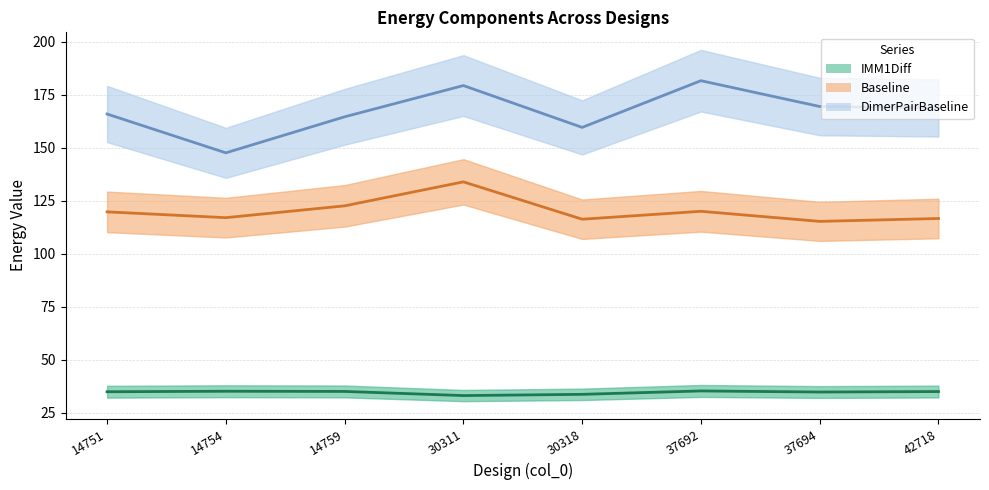

Rank the series at 30311 from highest to lowest value.

DimerPairBaseline, Baseline, IMM1Diff